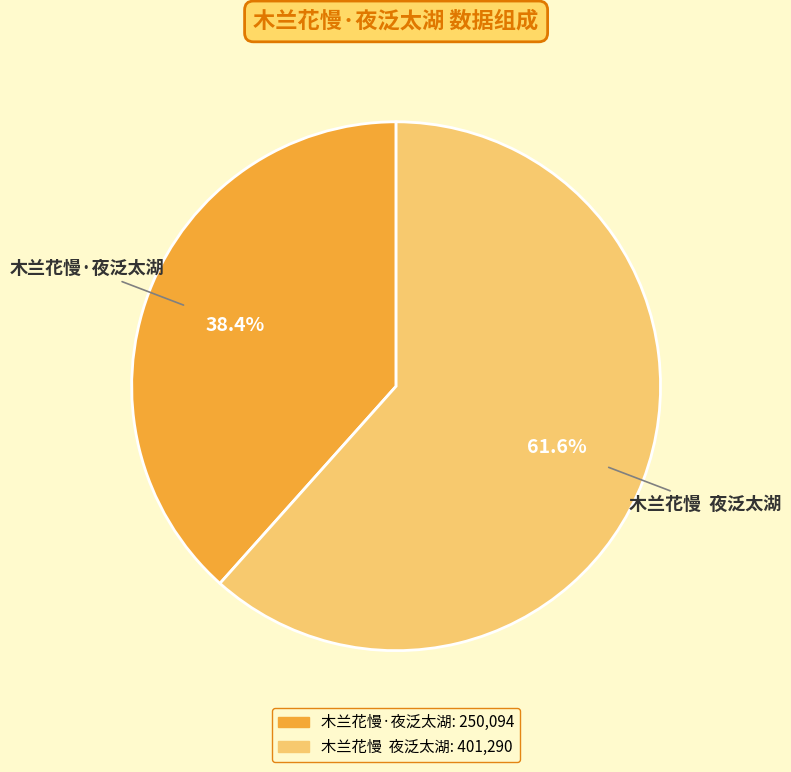

What is the ratio of the value at 木兰花慢 夜泛太湖 to the value at 木兰花慢·夜泛太湖?

1.6